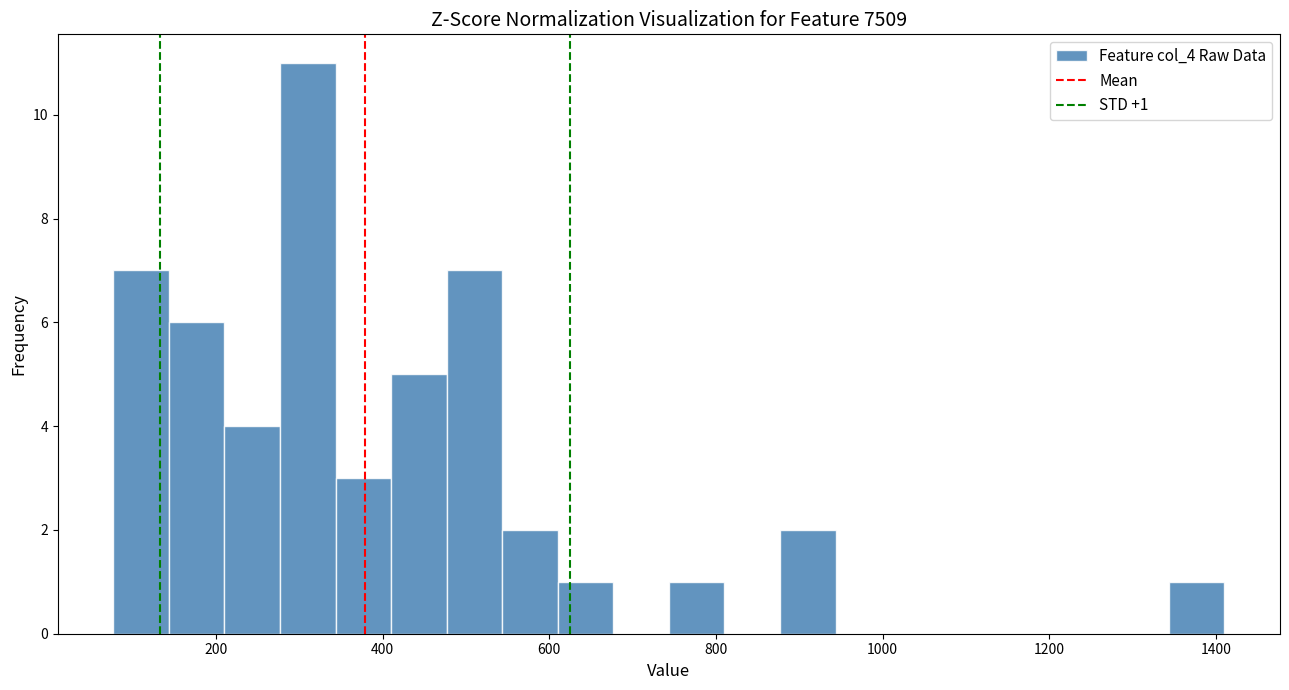

Around what value on the x-axis is the tallest bar? Give the approximate position of its centre, as read against the axis.

320